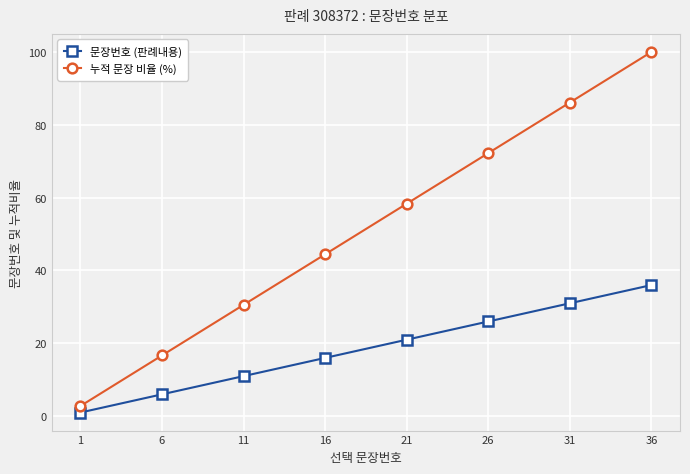

How many lines are shown in the chart?

2